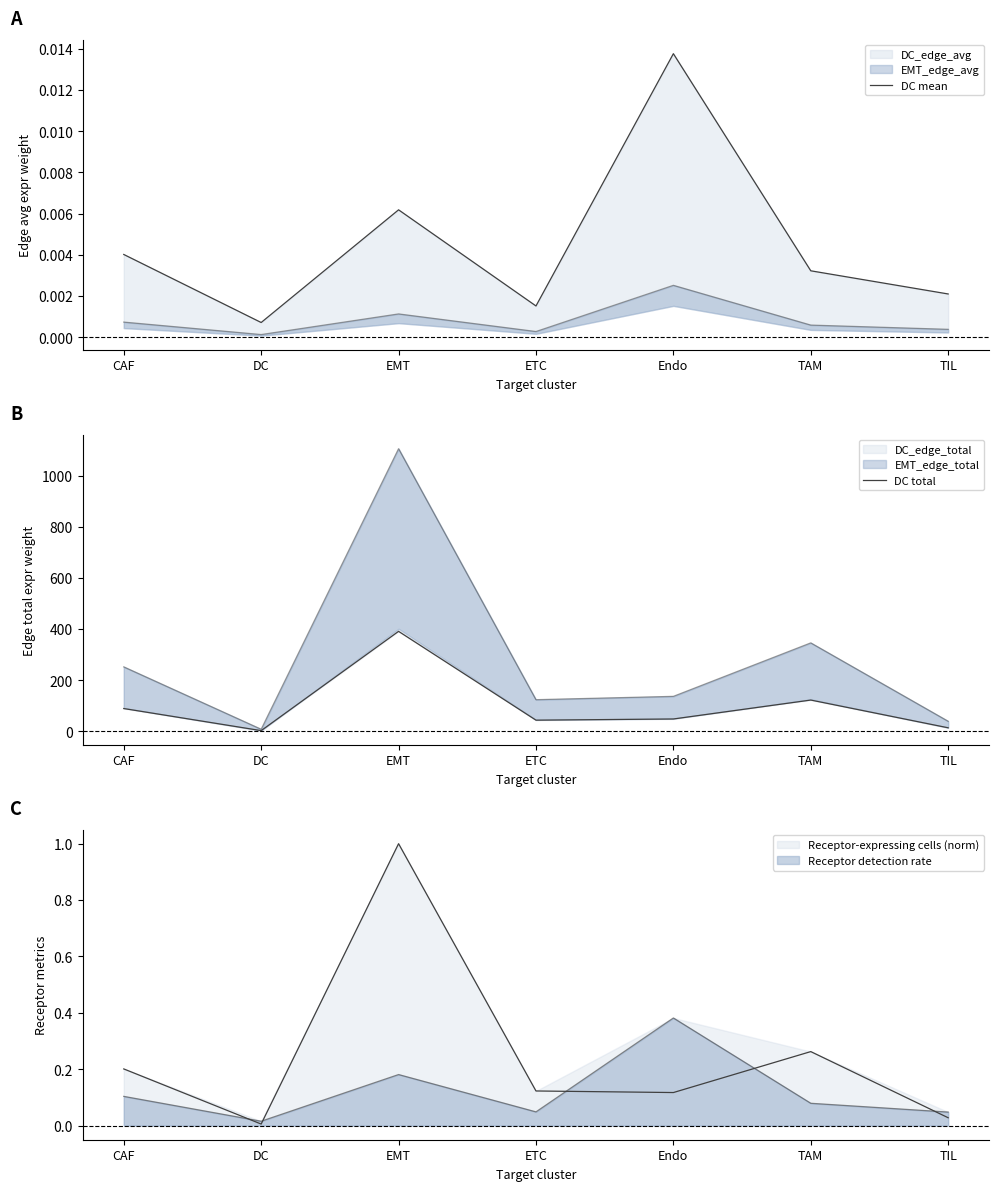

What is the difference between the DC total values at CAF and TIL?

75.2